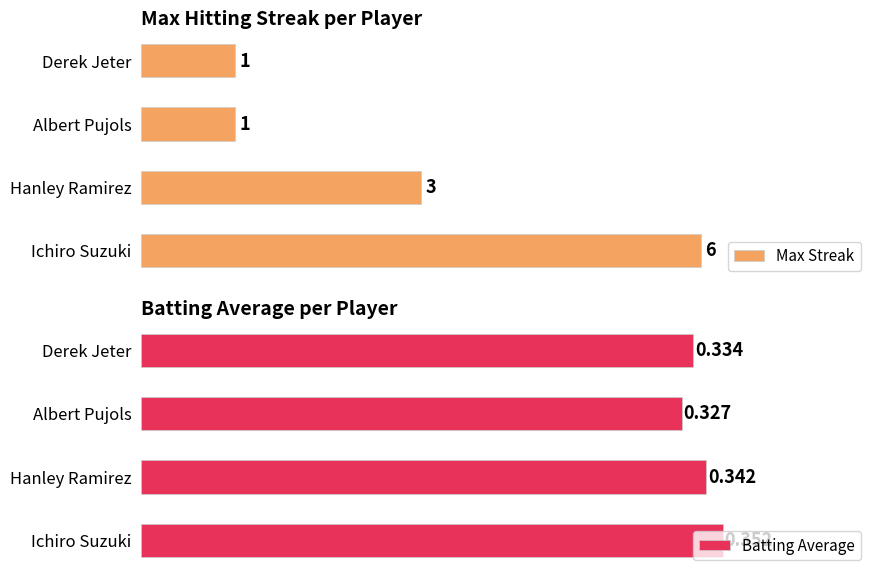

At which label is Max Streak closest to 3?

Hanley Ramirez